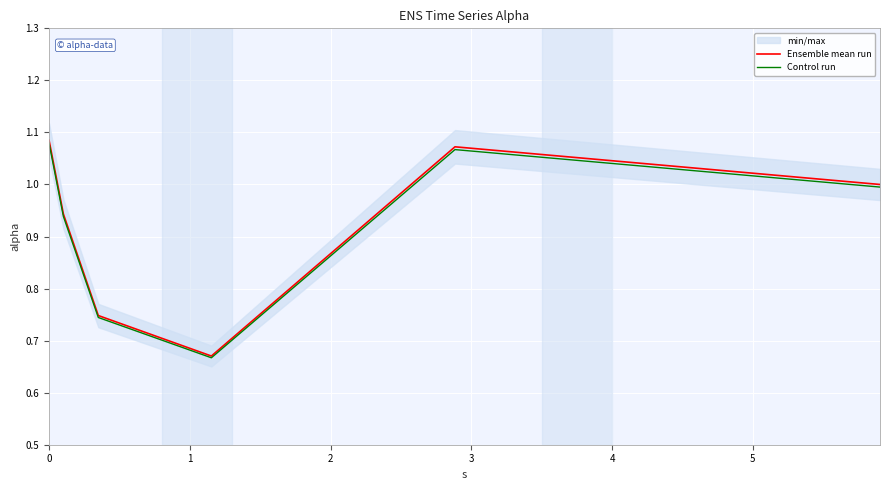

Between 0 and 3, which series saw the biggest shift?

Ensemble mean run